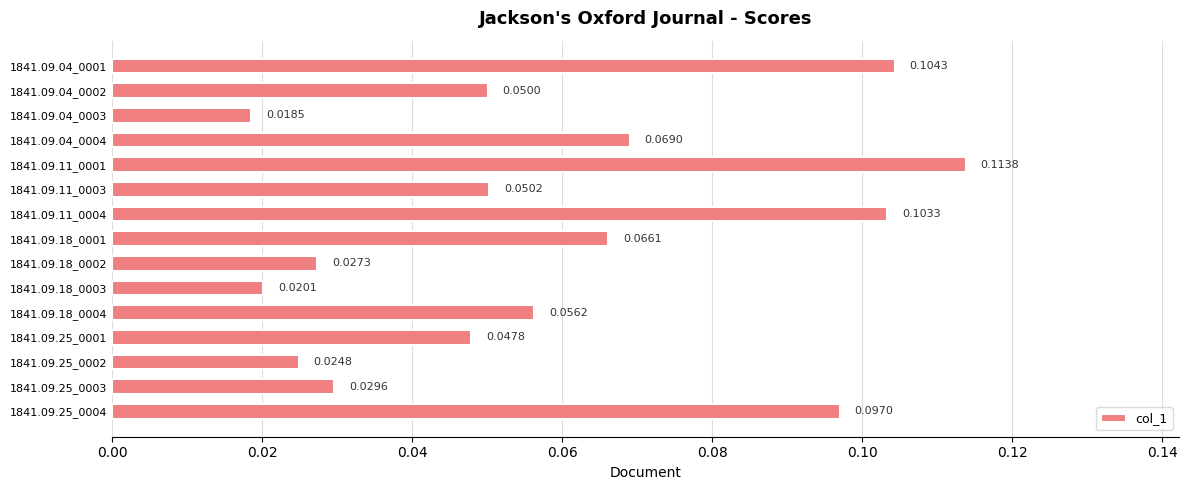

Rank the categories by value from highest to lowest.

1841.09.11_0001, 1841.09.04_0001, 1841.09.11_0004, 1841.09.25_0004, 1841.09.04_0004, 1841.09.18_0001, 1841.09.18_0004, 1841.09.11_0003, 1841.09.04_0002, 1841.09.25_0001, 1841.09.25_0003, 1841.09.18_0002, 1841.09.25_0002, 1841.09.18_0003, 1841.09.04_0003